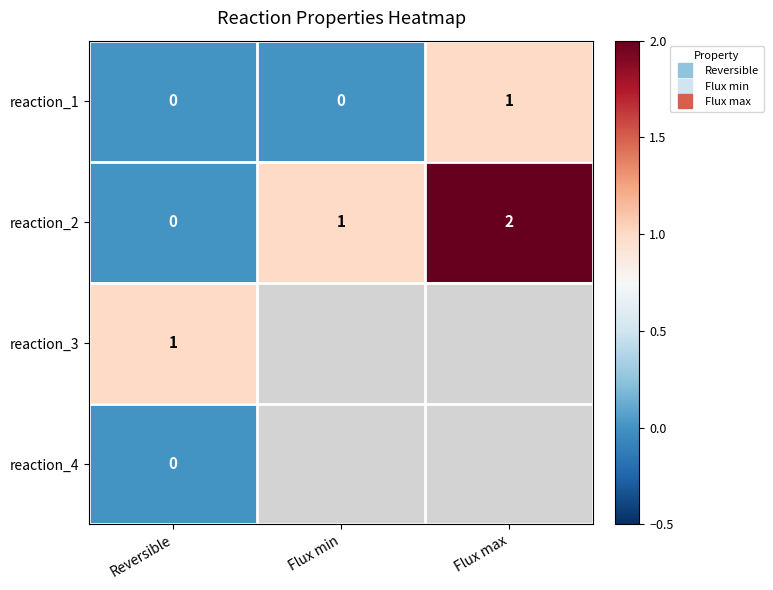

True or false: reaction_1 has a value of 0.0 at Reversible.

True